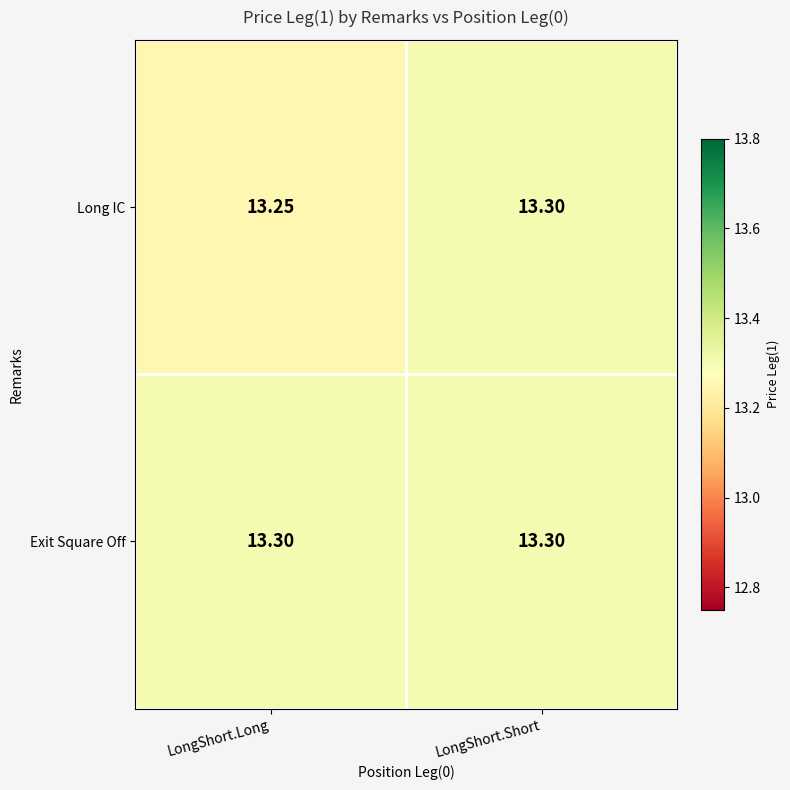

Is the value of Exit Square Off at LongShort.Short greater than the value of Long IC at LongShort.Long?

Yes